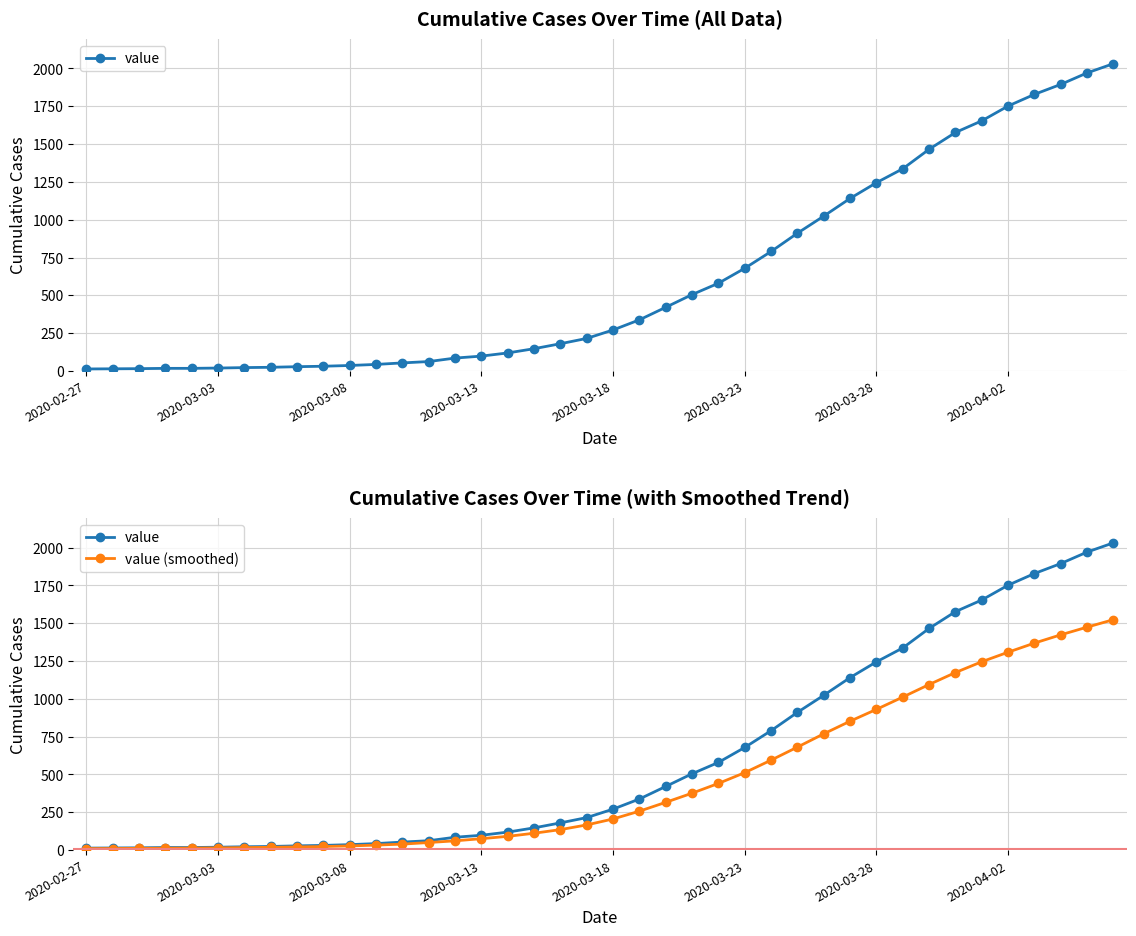

What is the highest value of the value series?

2032.0